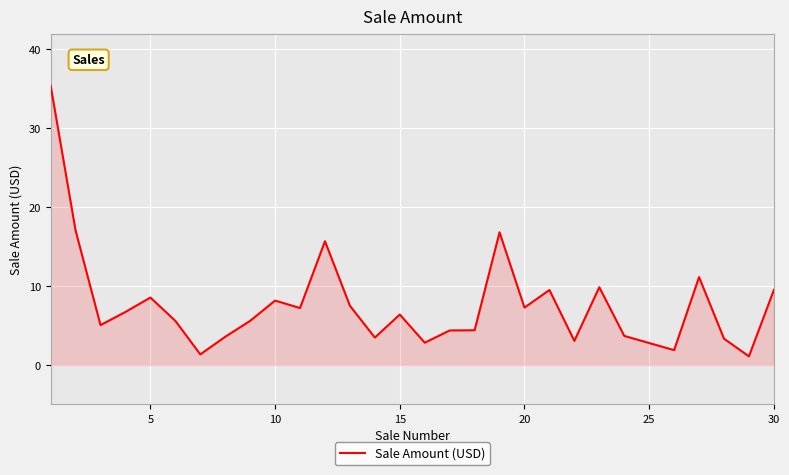

What is the maximum value shown in the chart?

35.4